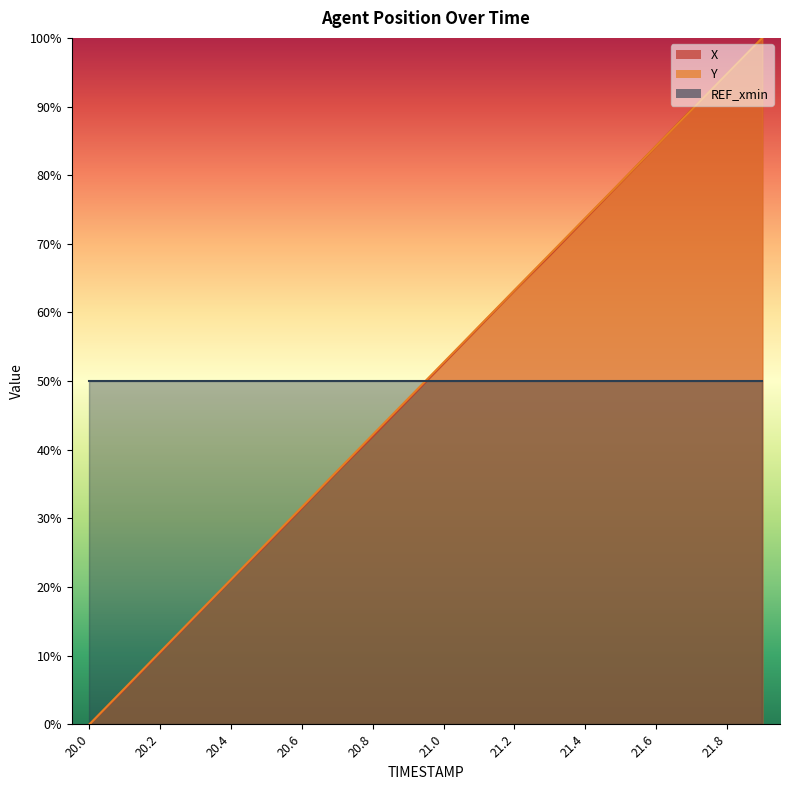

What is the difference between the maximum and second lowest values in the Y series?

94.7